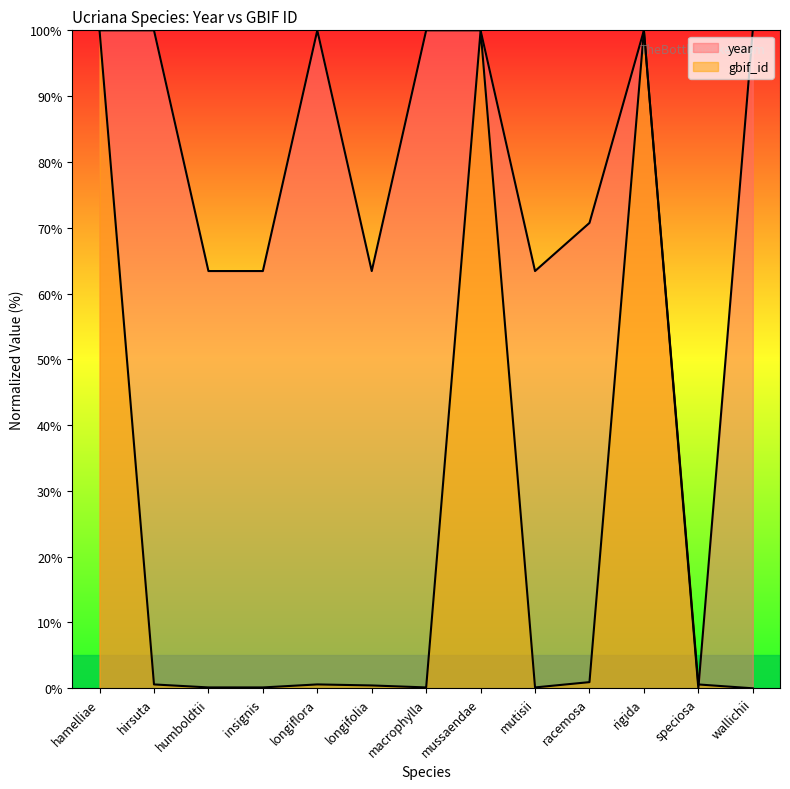

Which has a higher value, hirsuta or rigida?

hirsuta